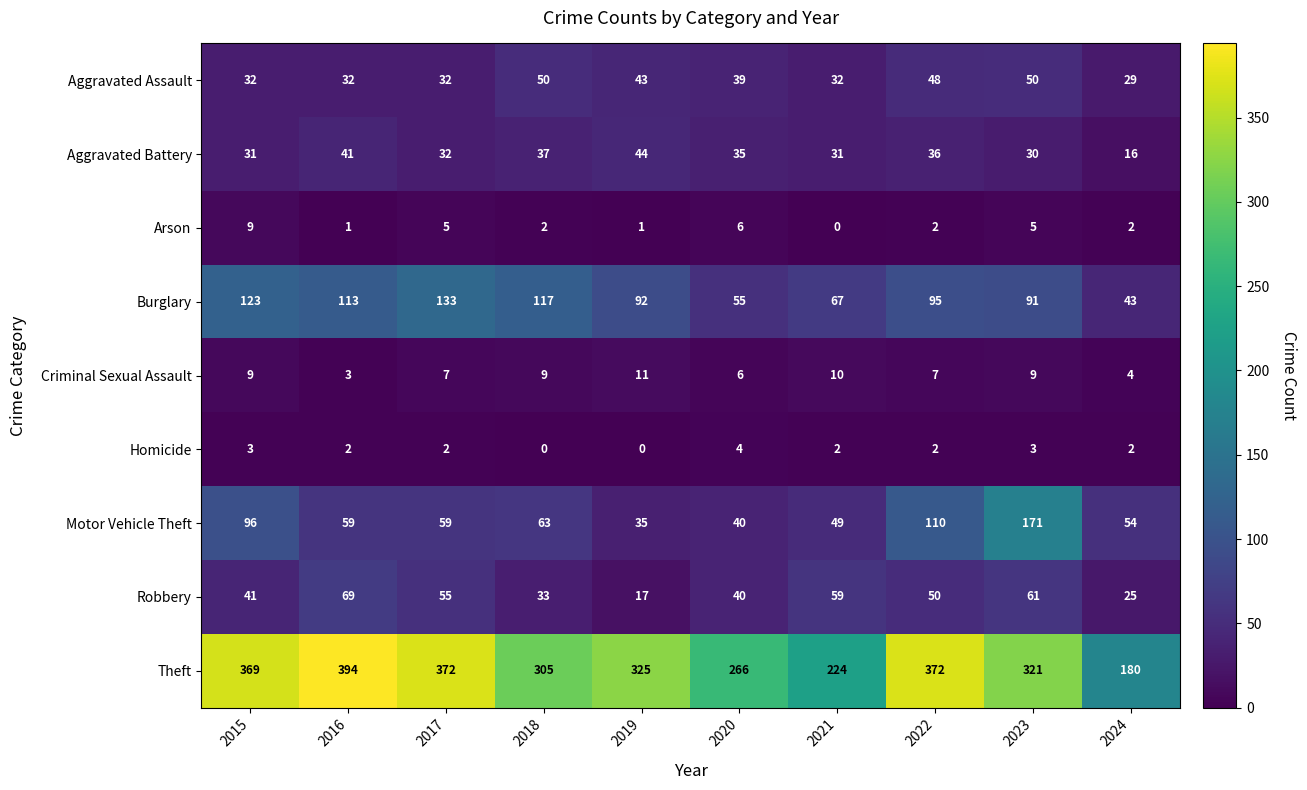

The value of Motor Vehicle Theft at 2018 is 83. True or false?

False